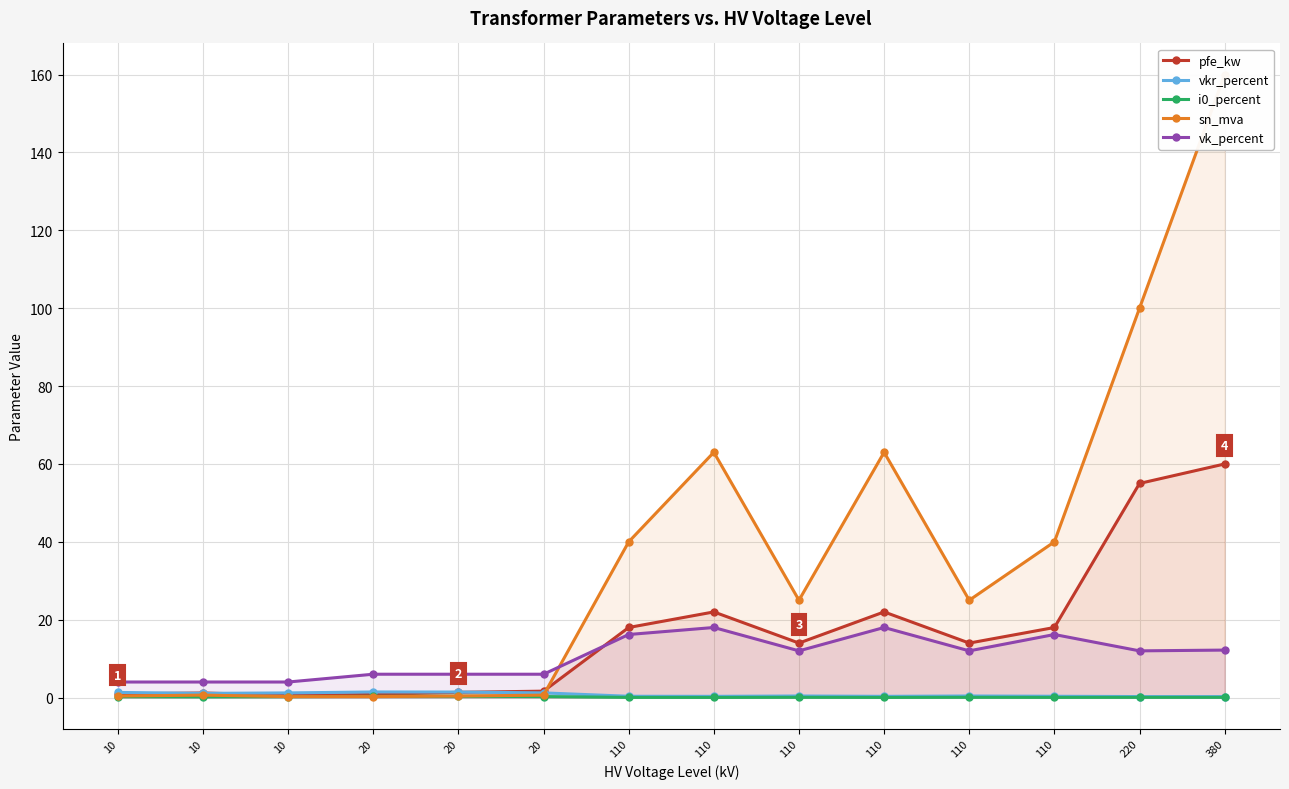

What is the maximum value for pfe_kw?

60.0